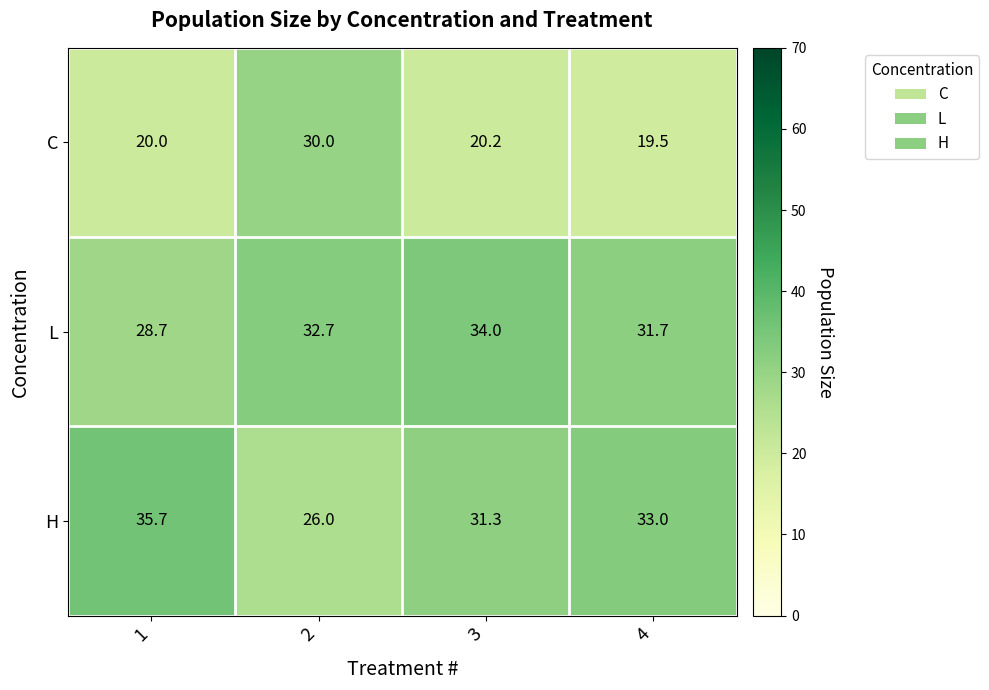

At which category is the sum across all series the highest?

2